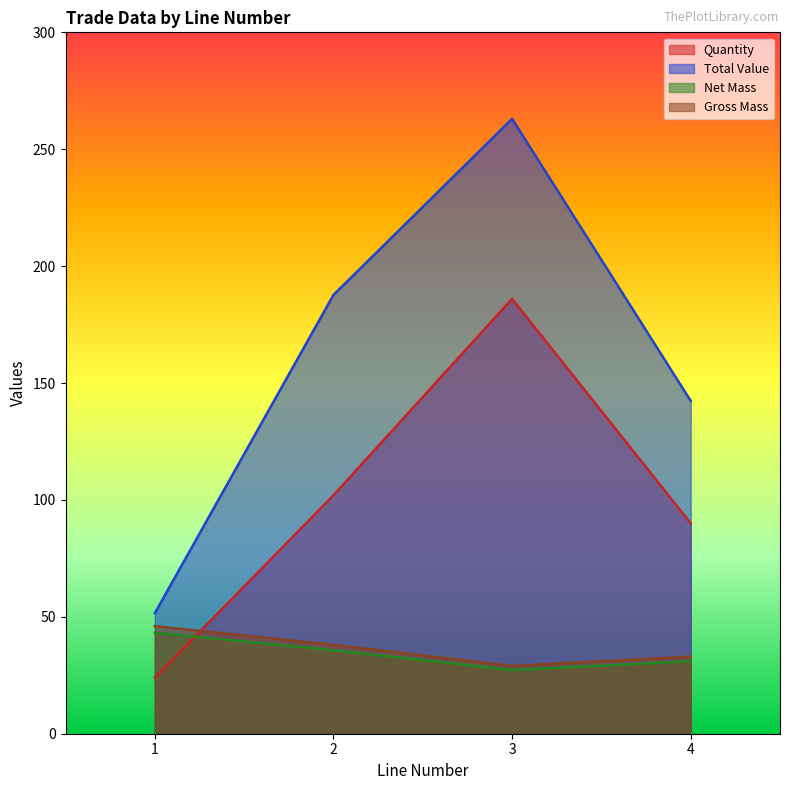

Where is Net Mass nearest to the value 35?

2